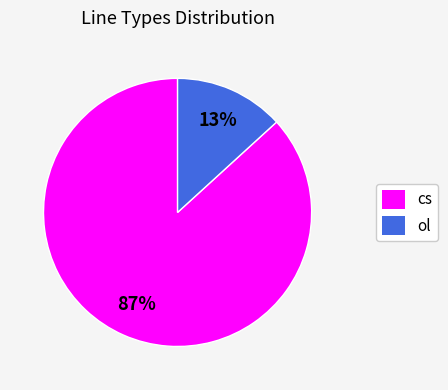

Which category has the biggest portion of the pie?

cs